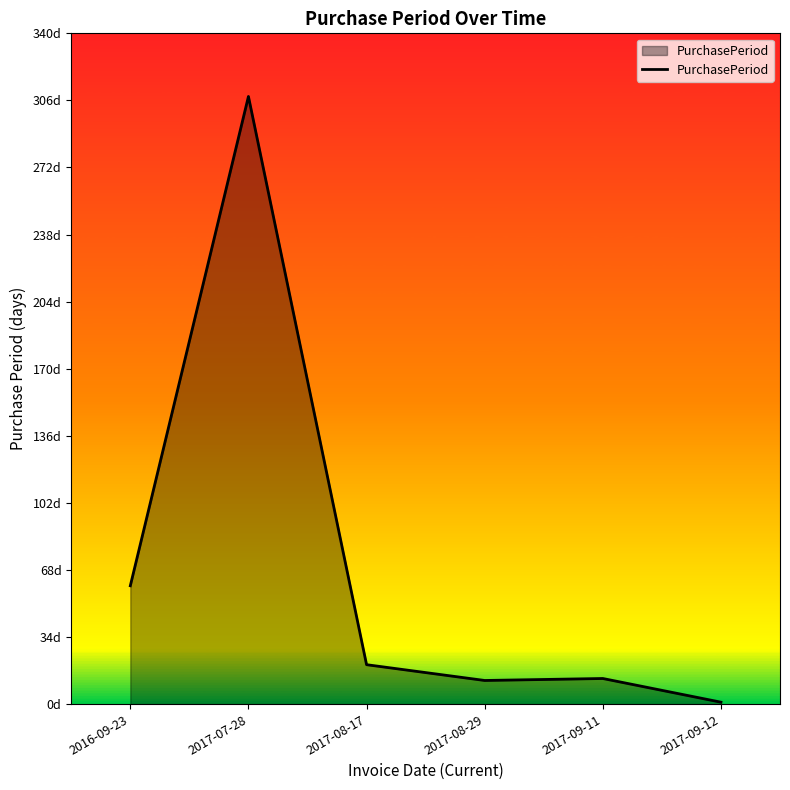

List the labels in order of value, largest first.

2017-07-28, 2016-09-23, 2017-08-17, 2017-09-11, 2017-08-29, 2017-09-12